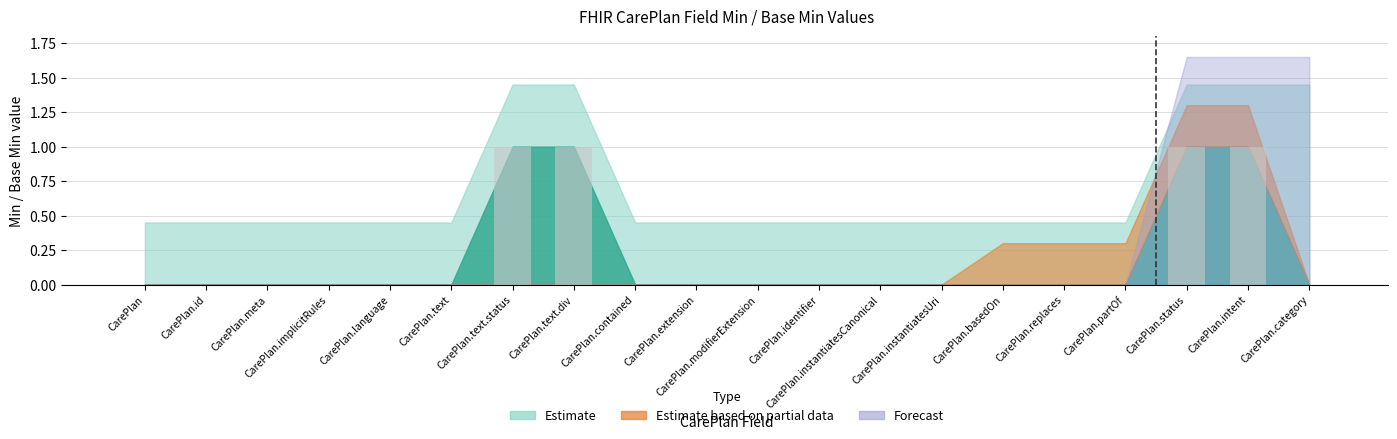

How many series are shown in this chart?

1